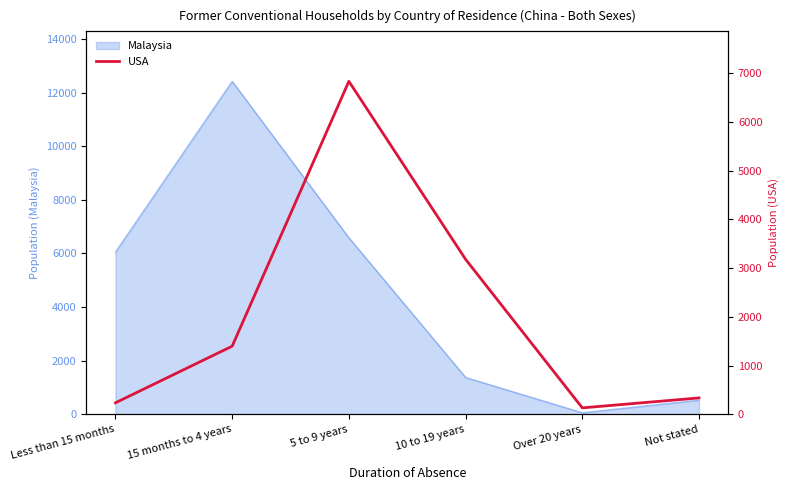

What is the smallest value displayed?

132